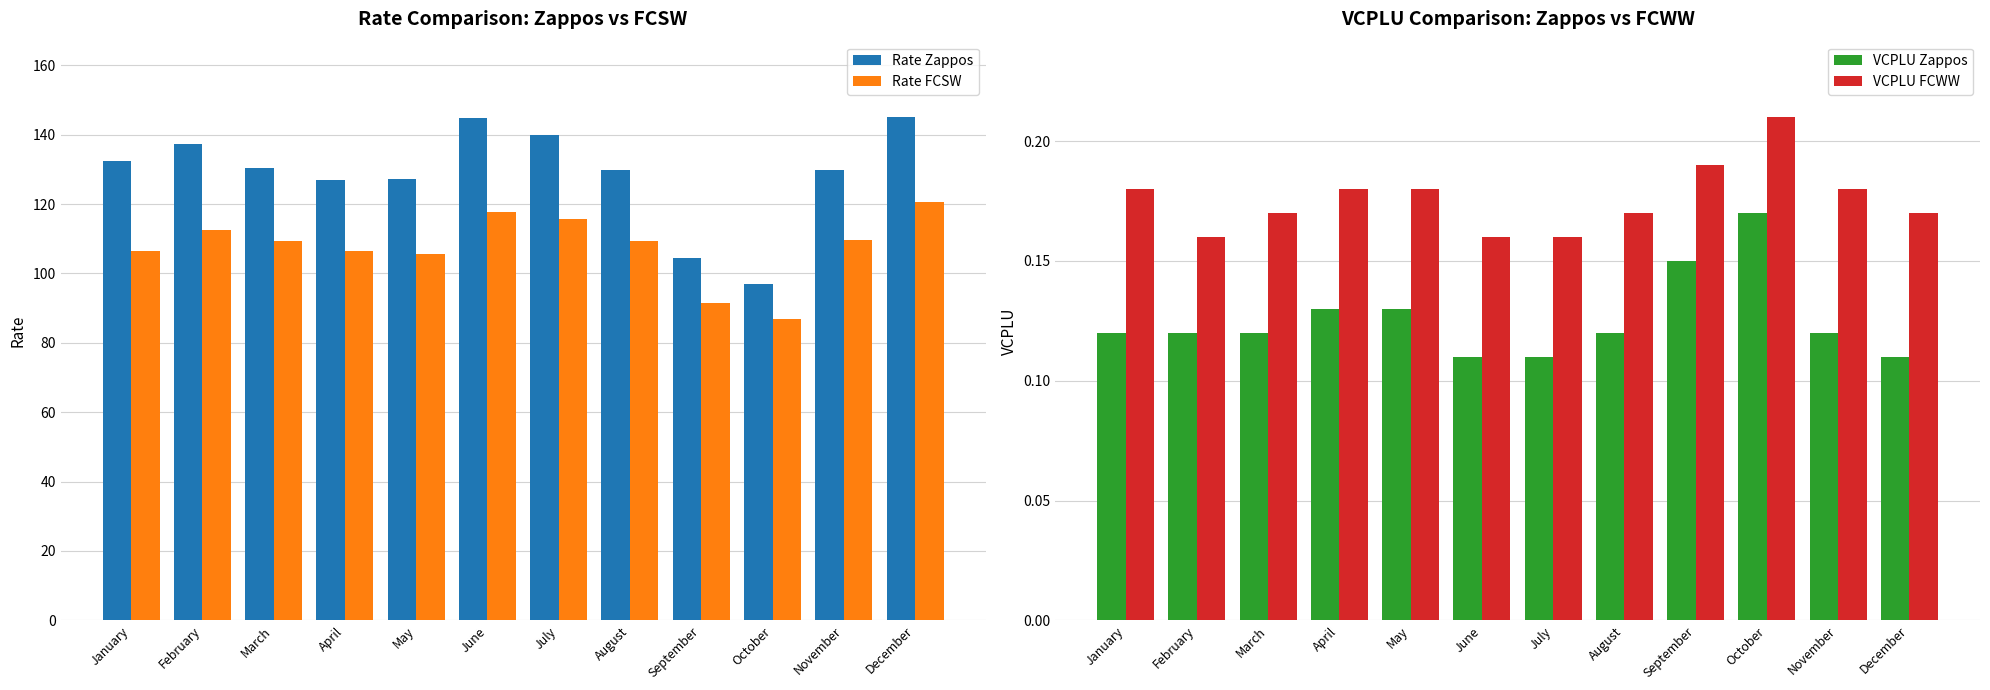

What is the difference between the highest and lowest values at July?

139.9